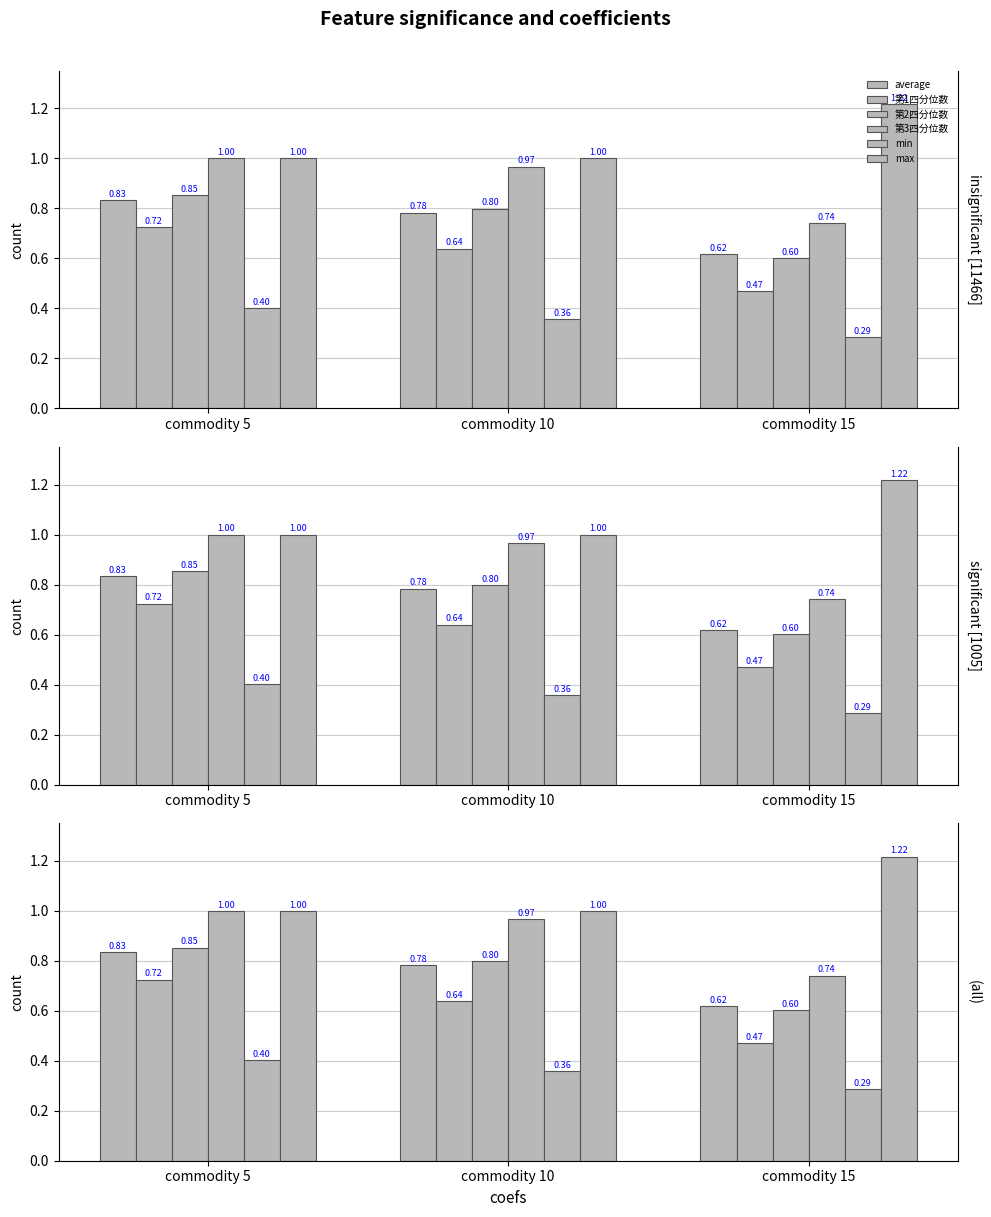

Which series has the largest total across all categories?

max